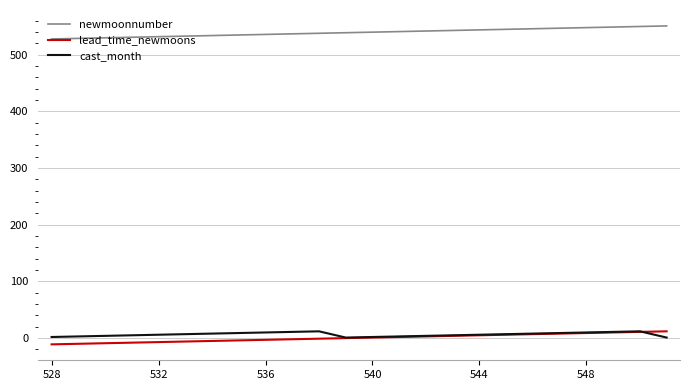

Which series has the largest total across all categories?

newmoonnumber